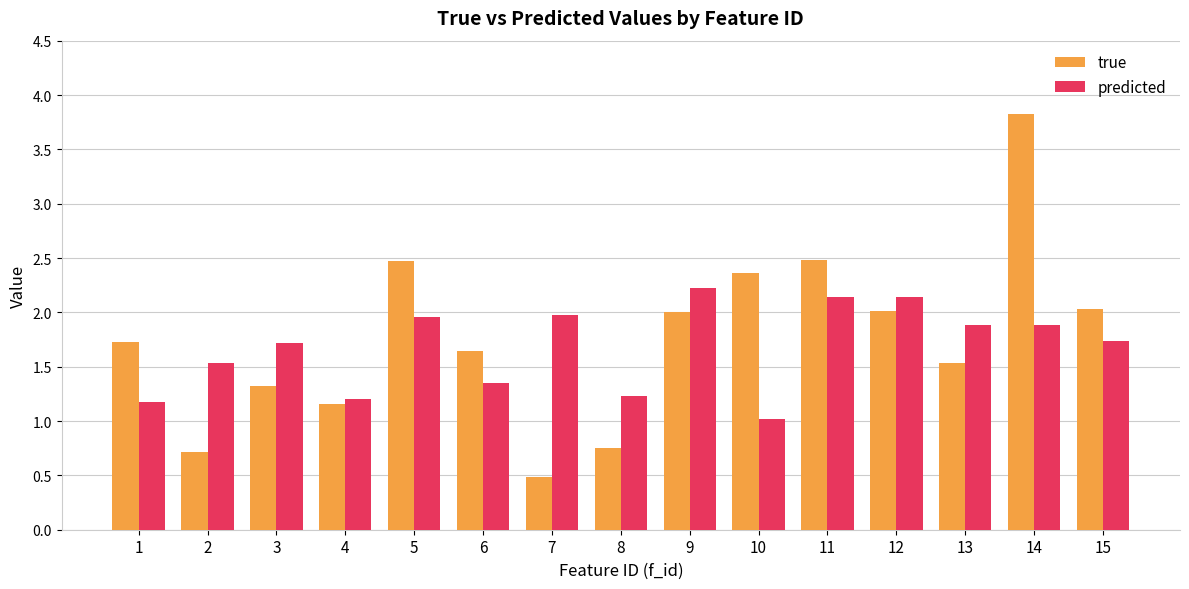

True or false: predicted has a value of 1.7 at 3.

True